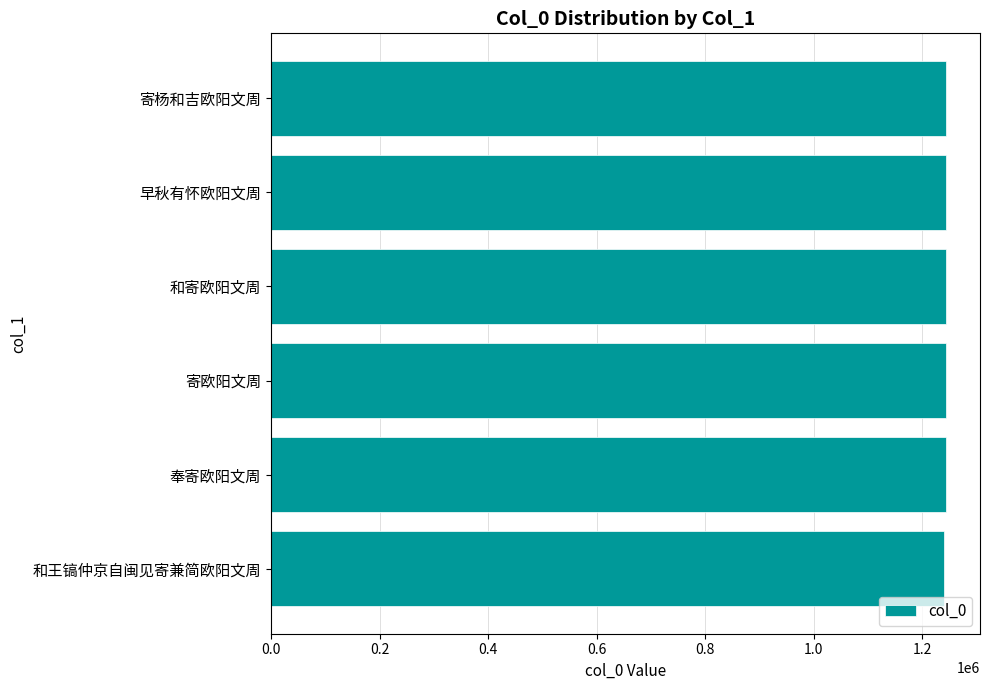

What is the smallest value displayed?

1239559